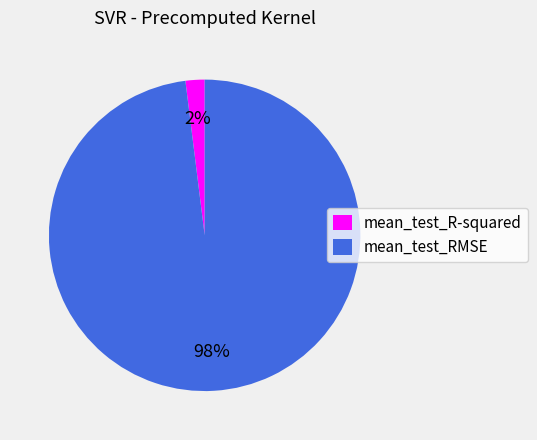

To the nearest percent, what percentage of the pie is mean_test_R-squared?

2%